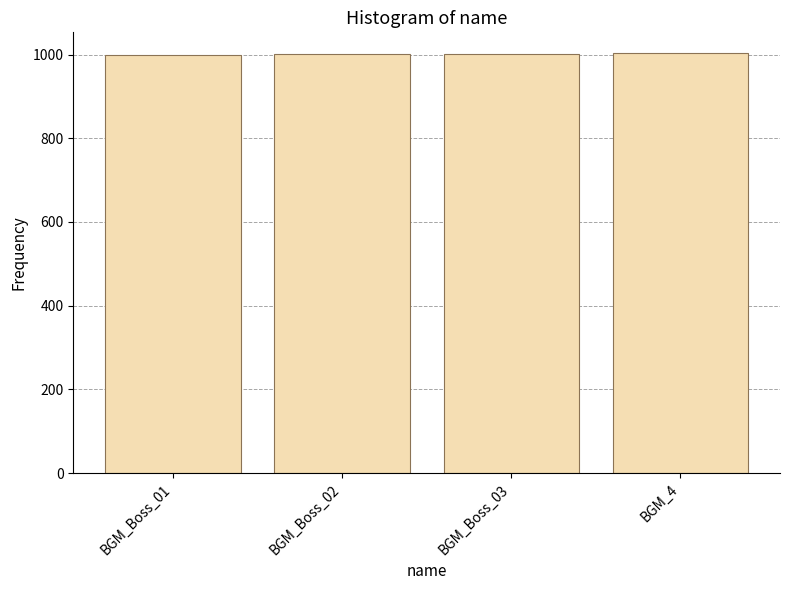

The value at BGM_Boss_02 is 1001. True or false?

True